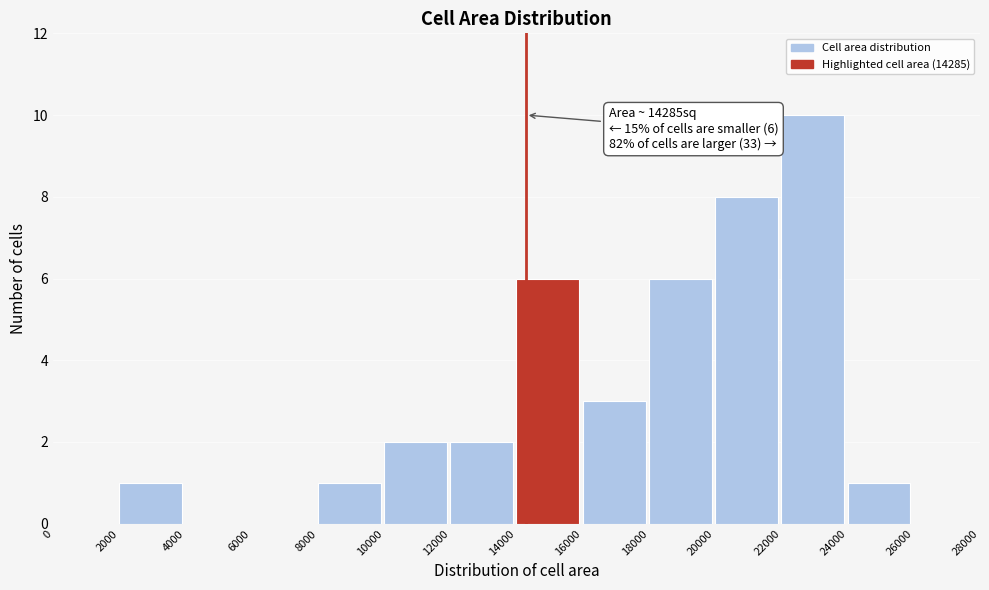

Which range on the x-axis has the tallest bar?

22000 to 24000